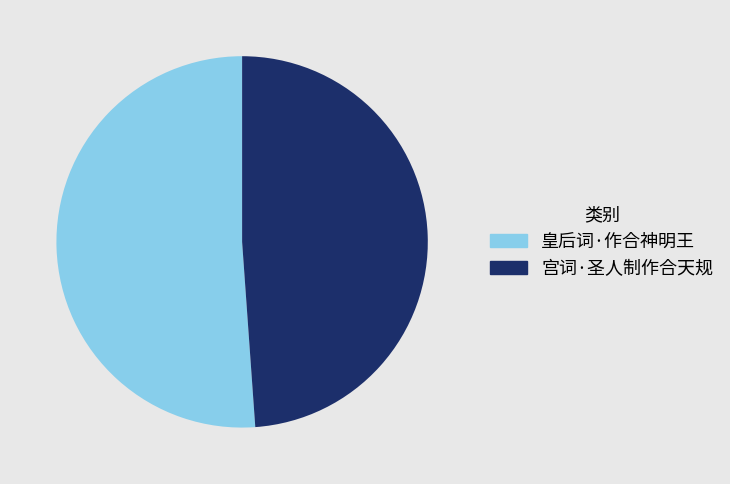

Do 皇后词·作合神明王 and 宫词·圣人制作合天规 together represent more than half of the pie?

Yes